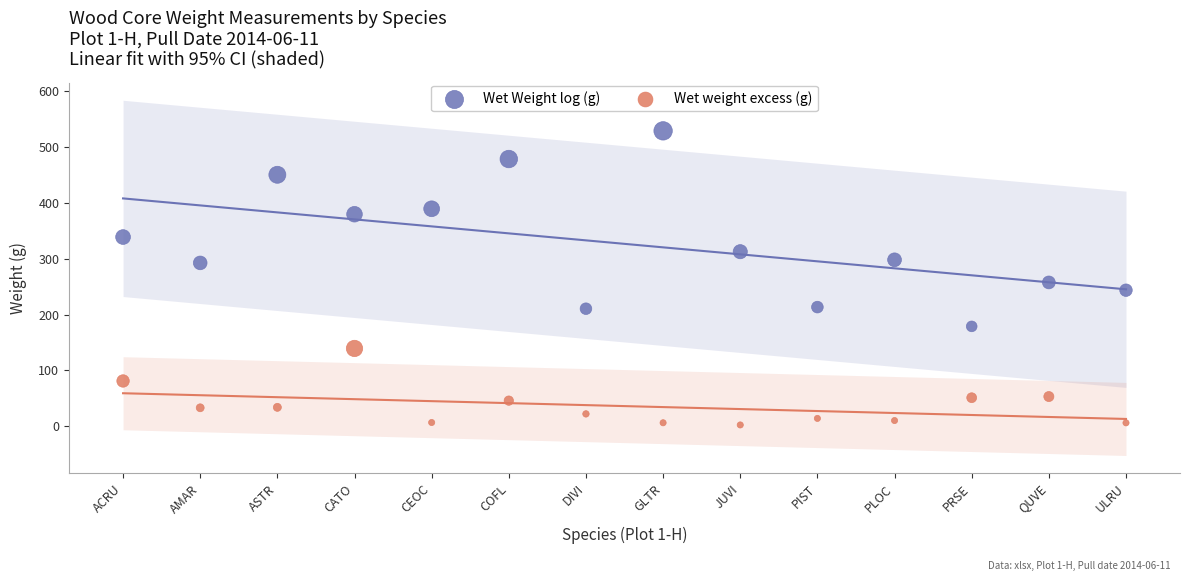

Which series has the widest spread of Y values?

Wet Weight log (g)